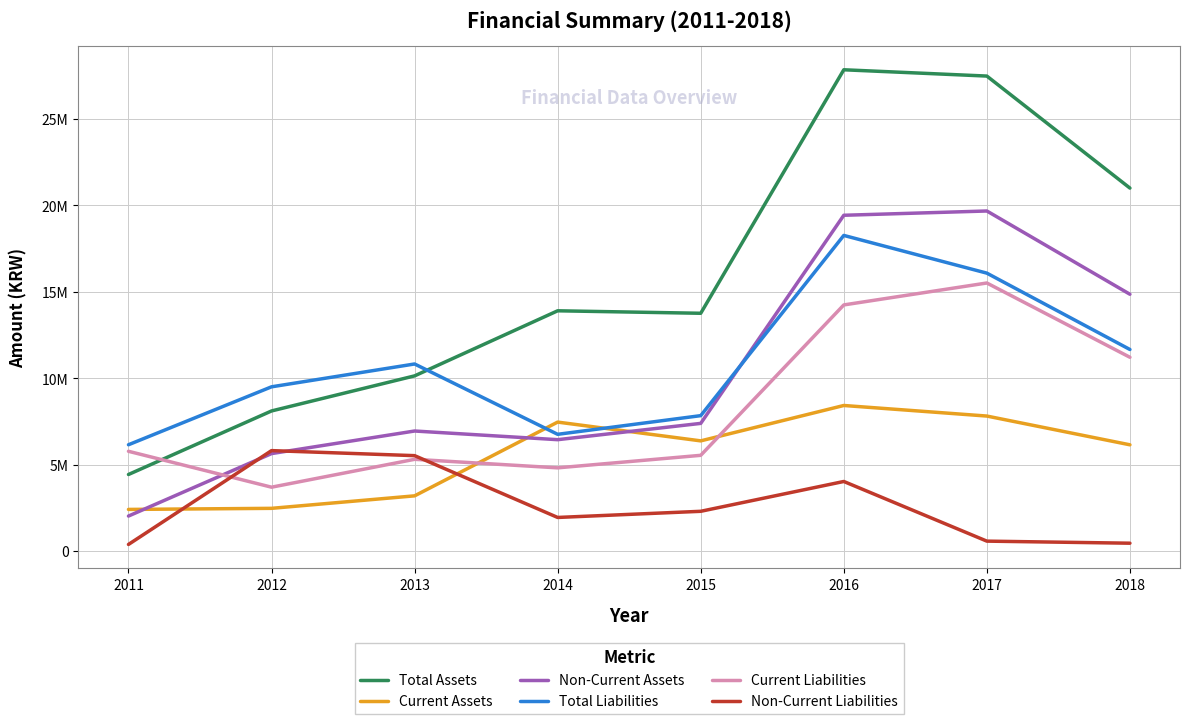

Which has a higher value, 2017 or 2011?

2017